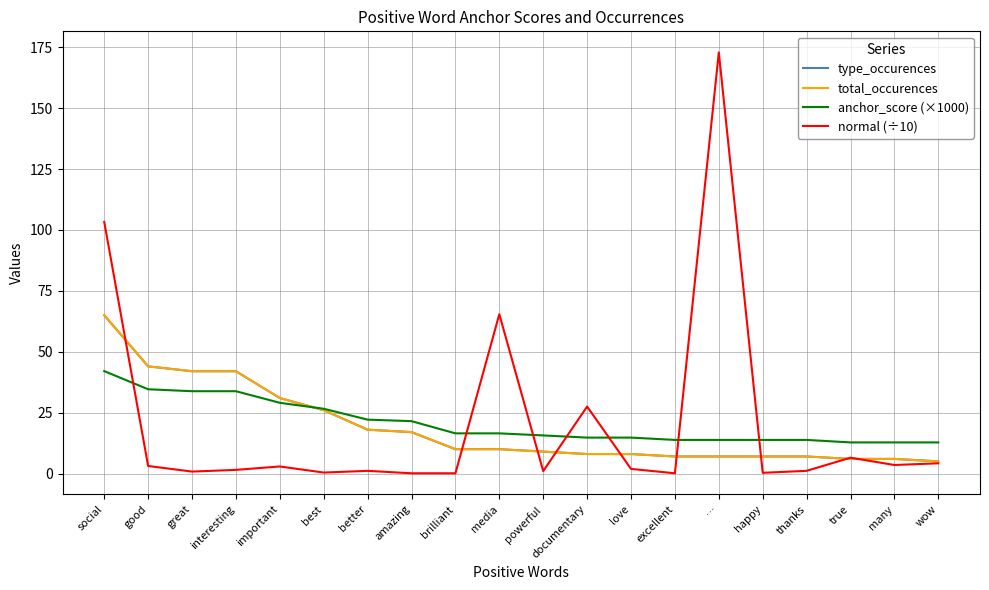

What is the minimum value for normal (÷10)?

0.1